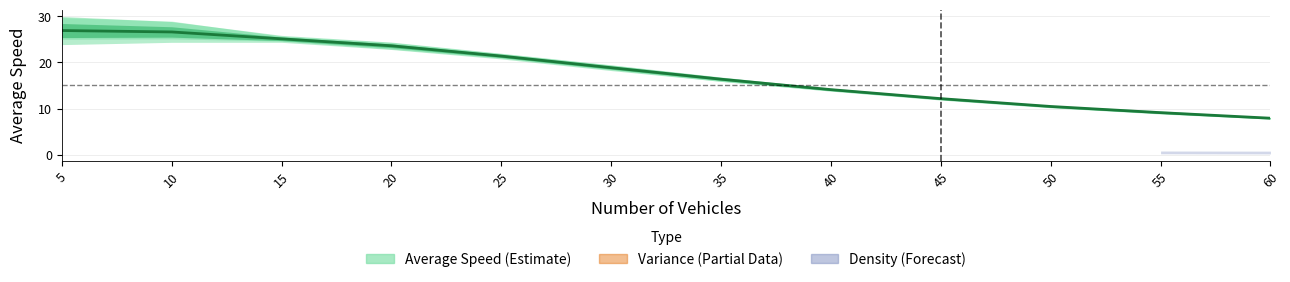

Is it true that the value at 25 is 21.4?

True